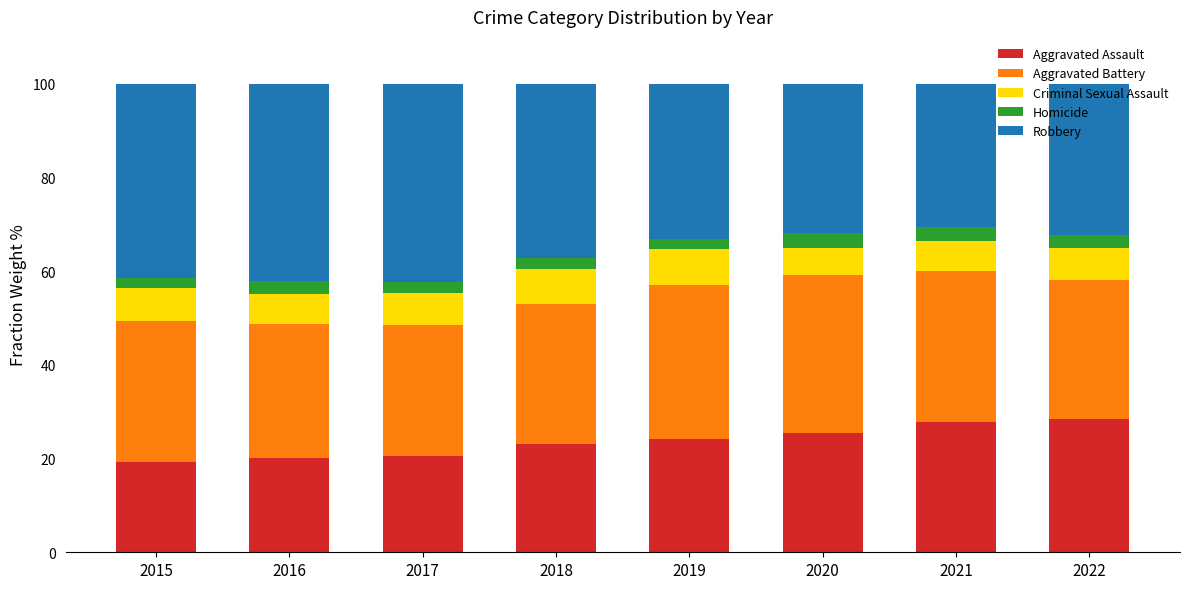

What is the total value across all series at 2017?

100.0